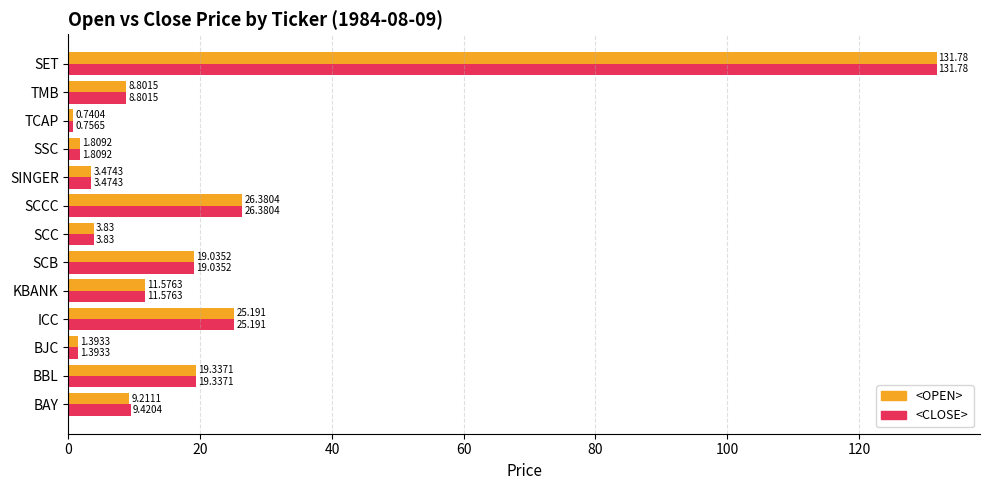

What is the difference between the second highest and second lowest values in the <CLOSE> series?

25.0